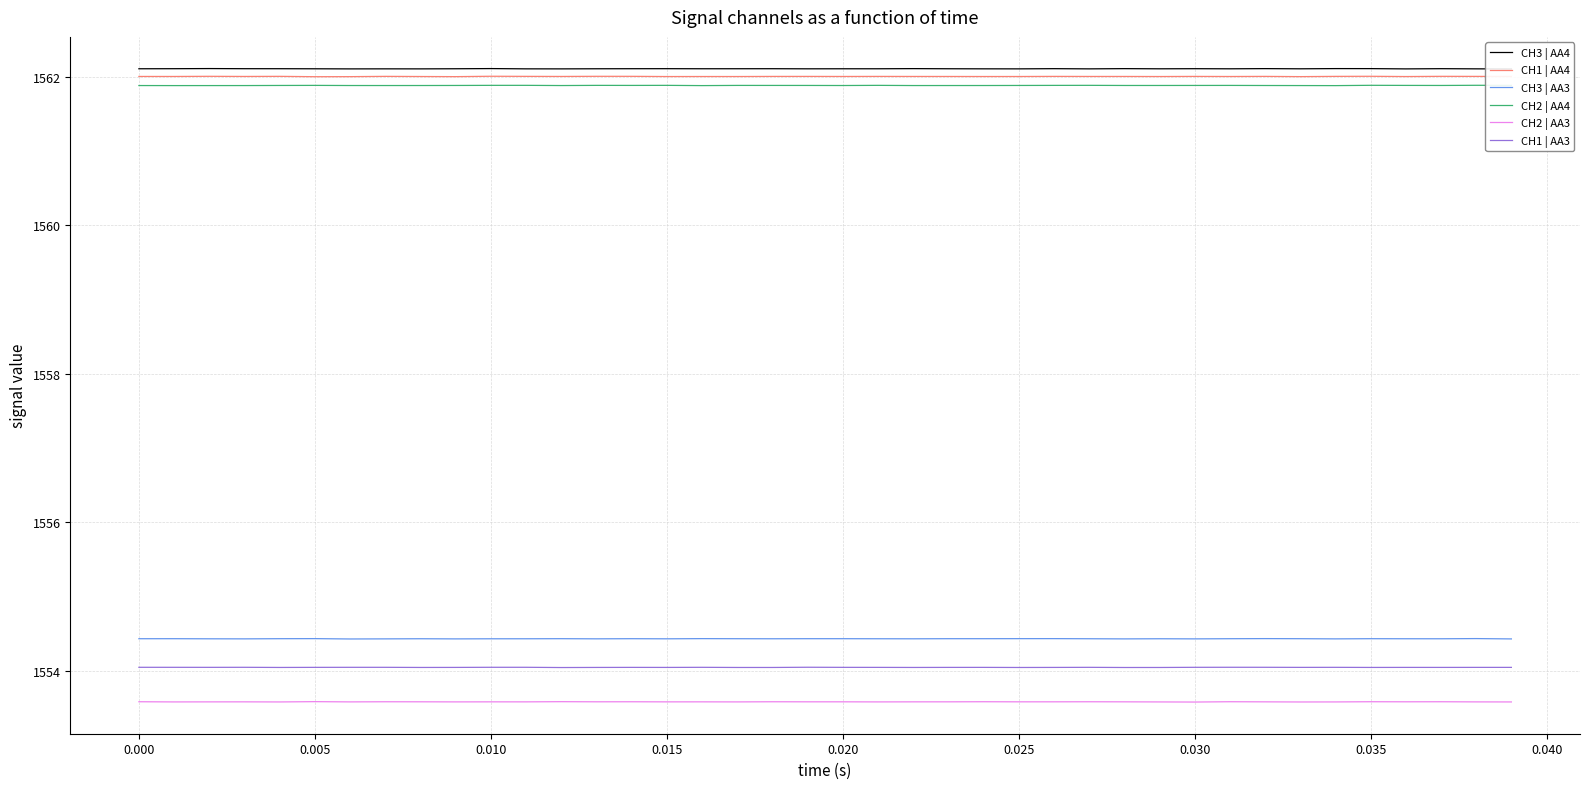

What is the maximum value for CH1 | AA3?

1554.0